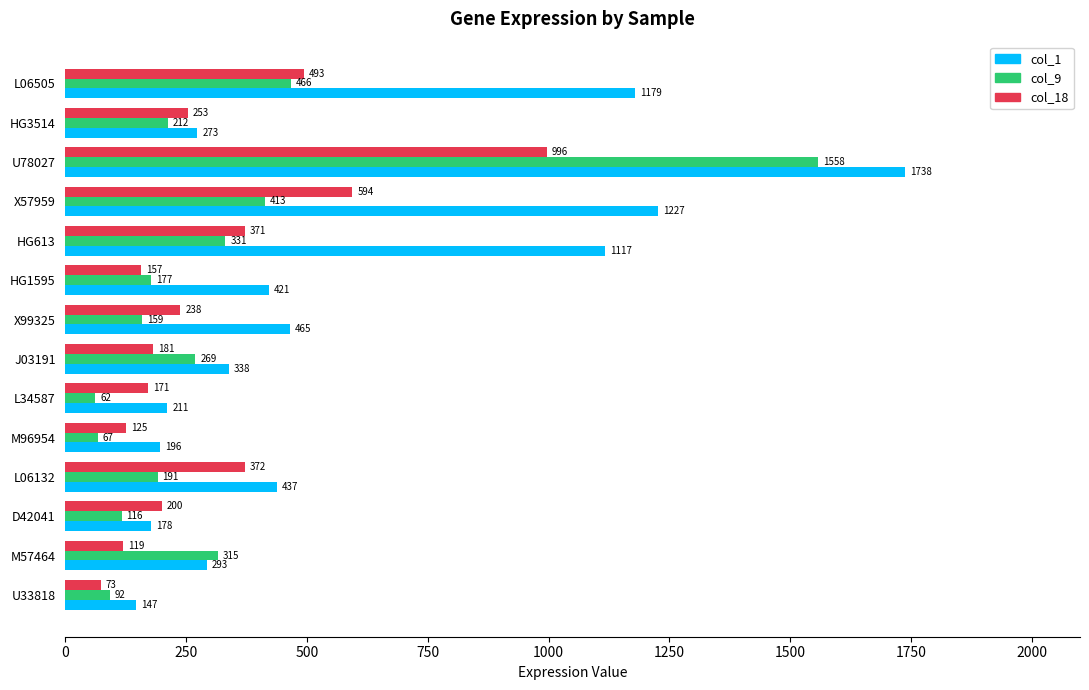

The value of col_1 at D42041 is 265. True or false?

False